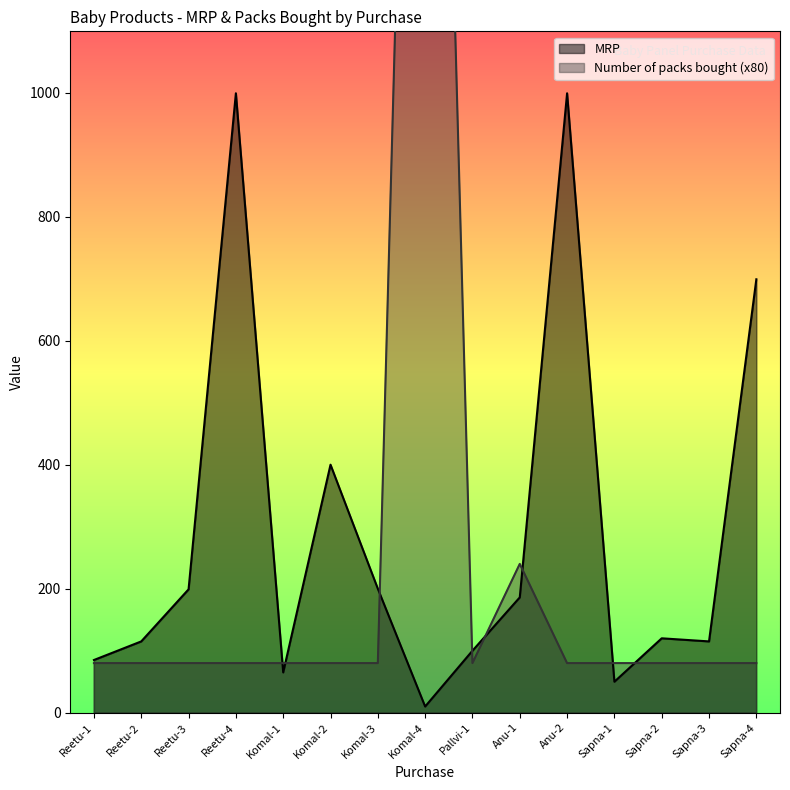

Read the MRP value at Komal-4.

10